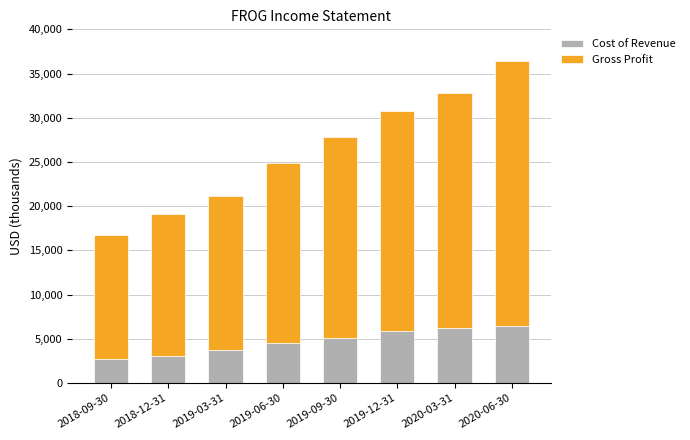

At which category is the sum across all series the highest?

2020-06-30